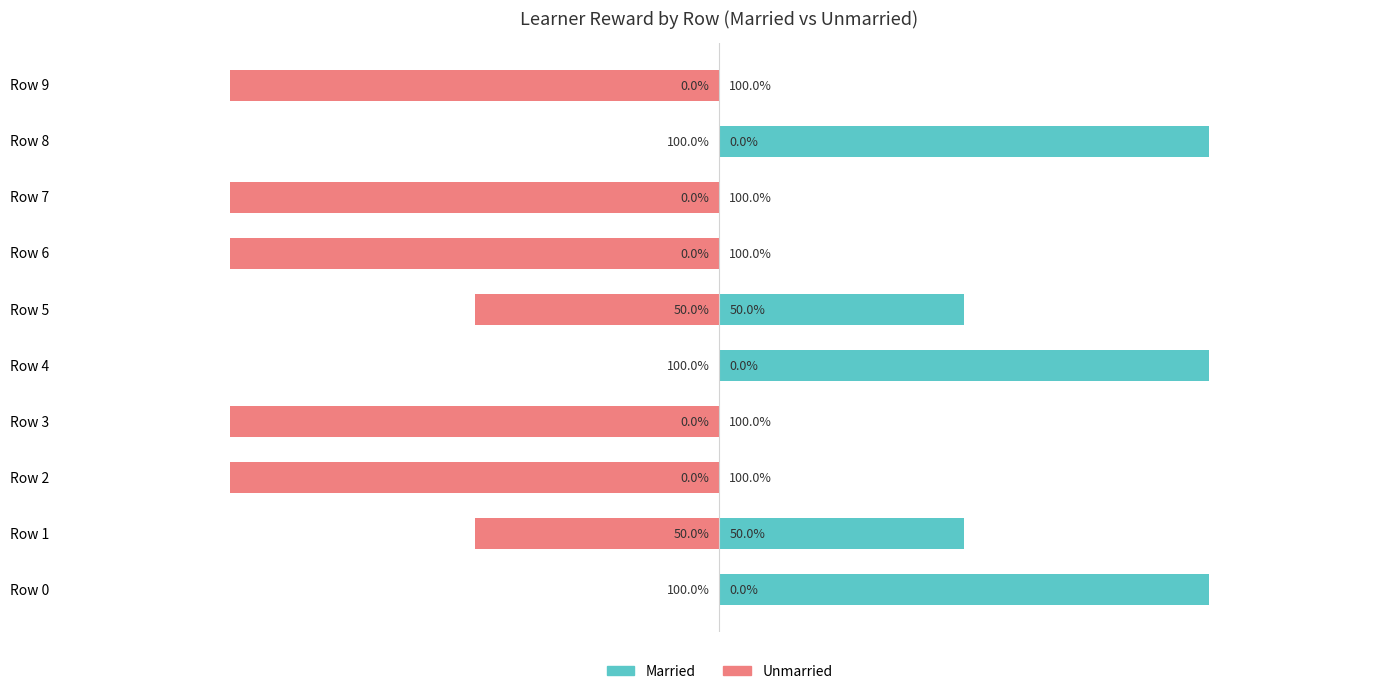

What are all the series names shown in the legend?

Married, Unmarried